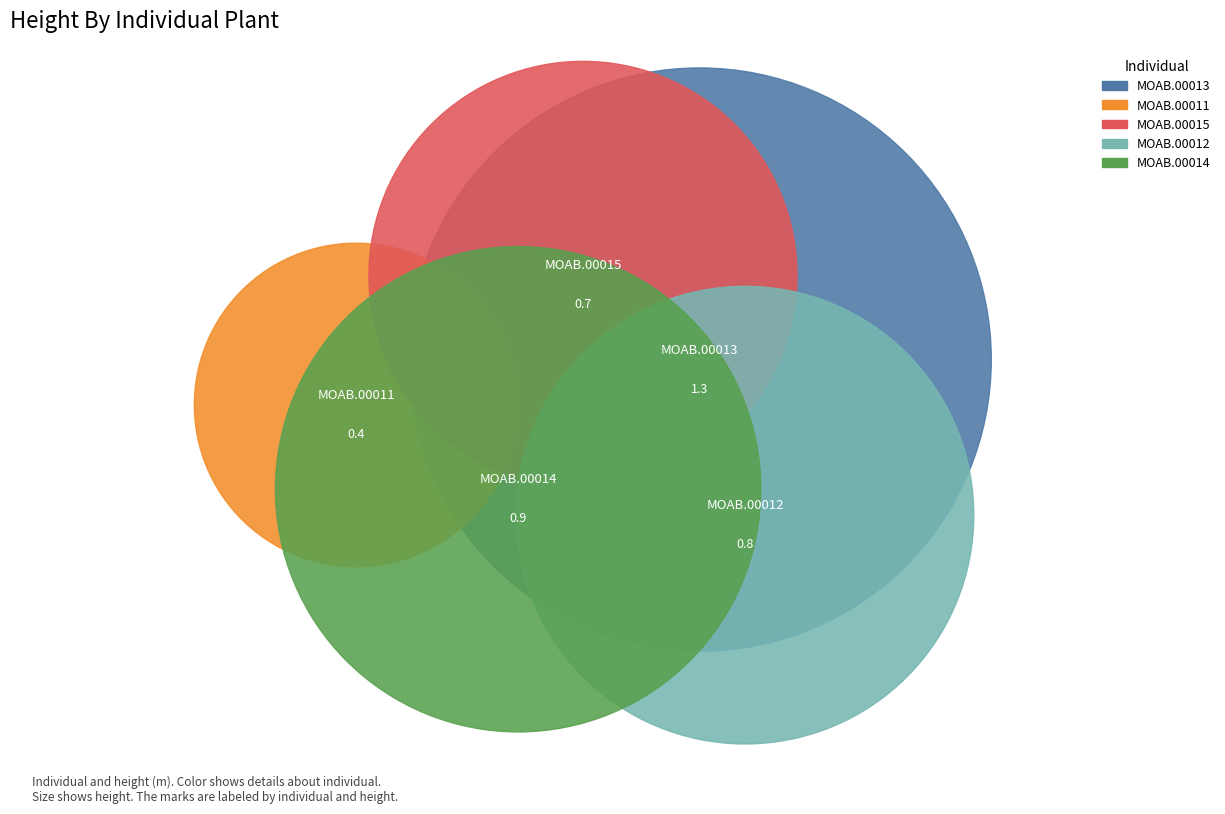

Is there a majority slice in this chart?

No